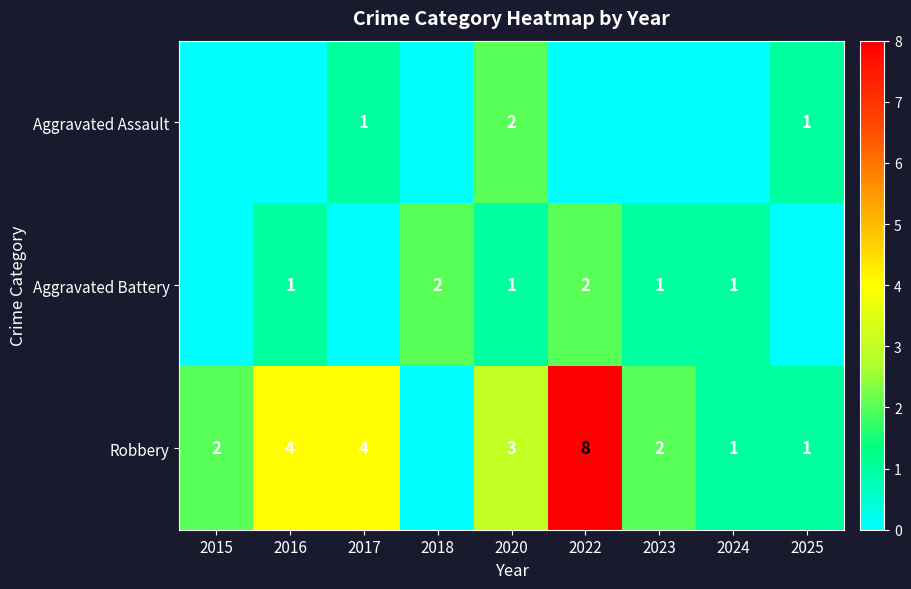

The Robbery series shows 12 at 2022. True or false?

False